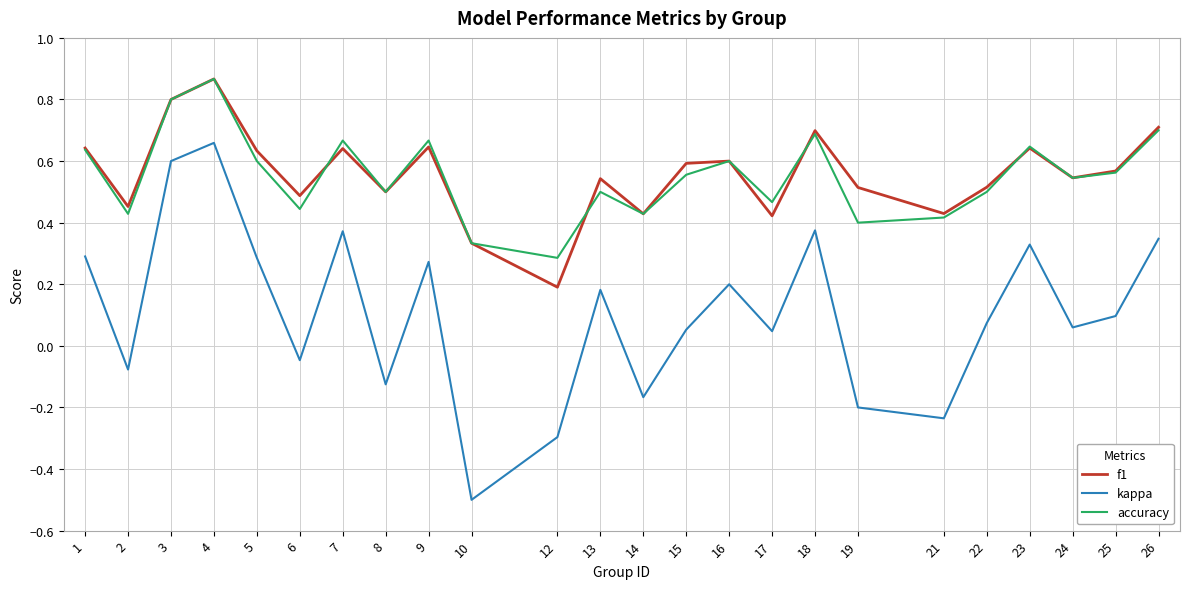

True or false: kappa has a value of 0.3 at 5.

True